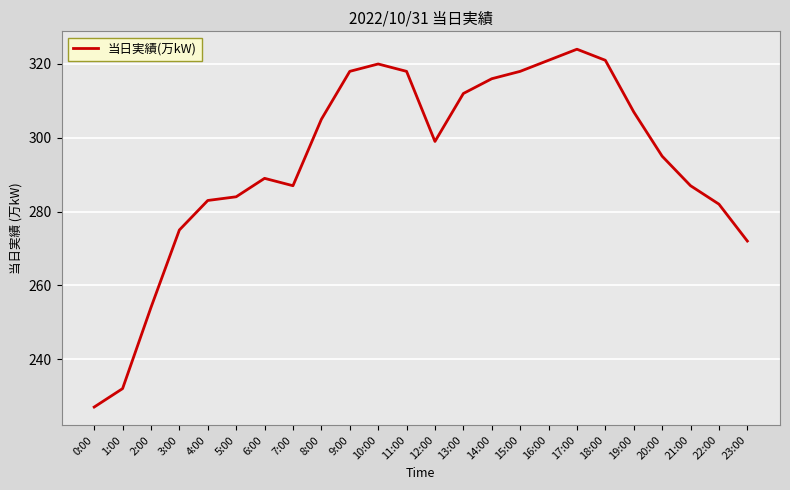

What is the difference between the second highest and minimum values?

94